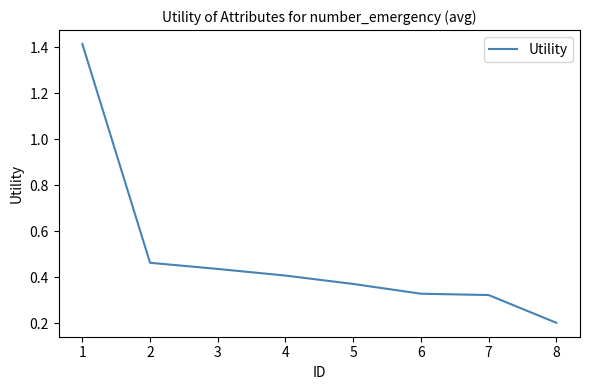

How many lines are shown in the chart?

1